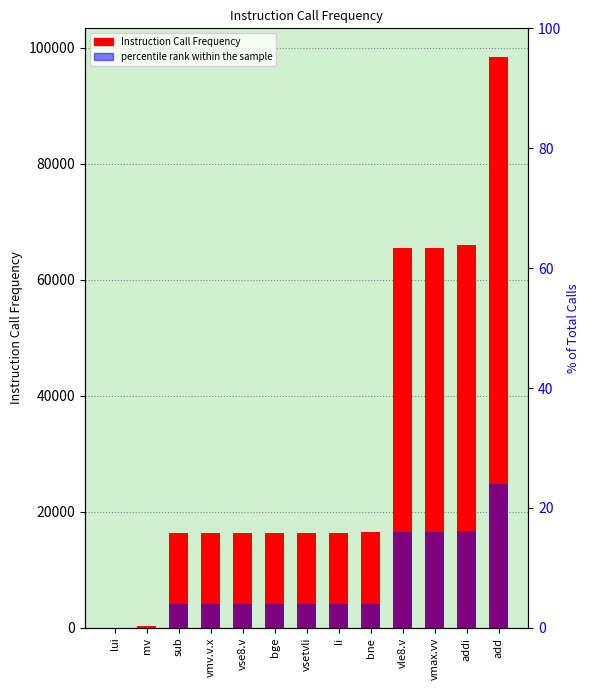

Rank the series at add from lowest to highest value.

percentile rank within the sample, Instruction Call Frequency